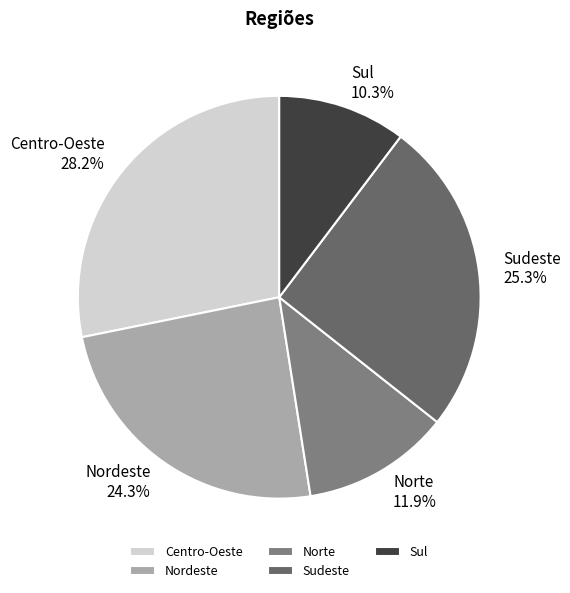

To the nearest percent, what is the difference between the Sudeste and Norte slice percentages?

13%